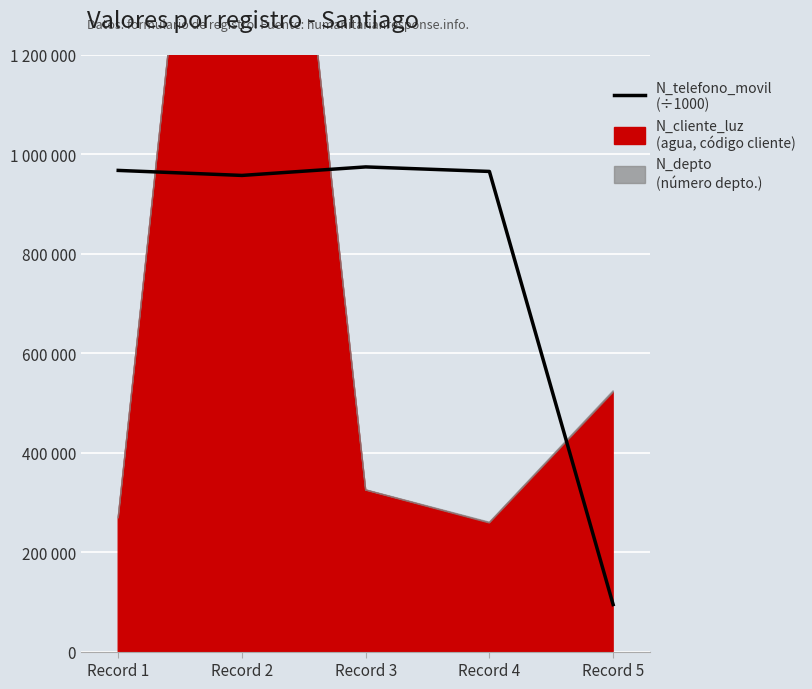

Reading left to right, extract all data points from this chart.

967500.5	957412.2	974523.2	965423.1	94564.7